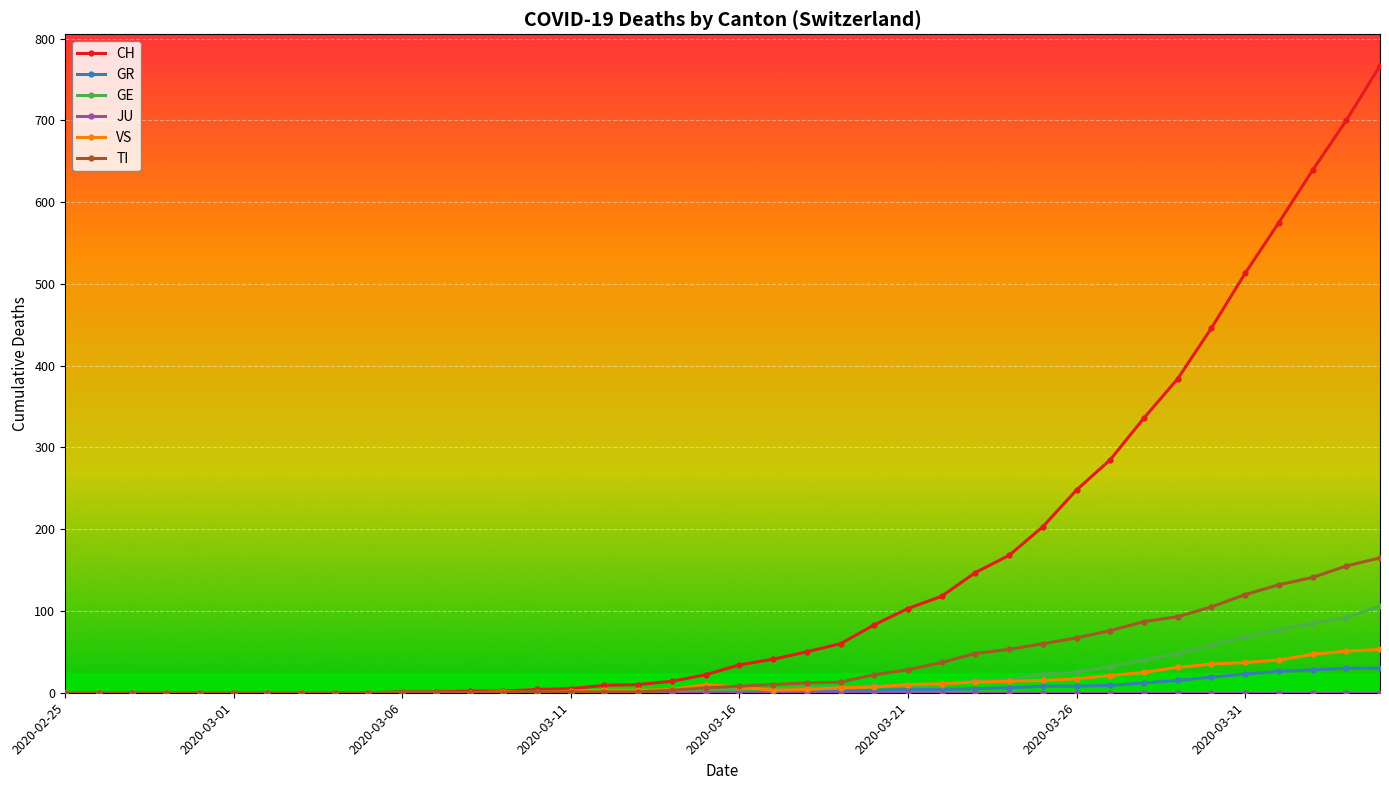

What is the greatest value displayed?

767